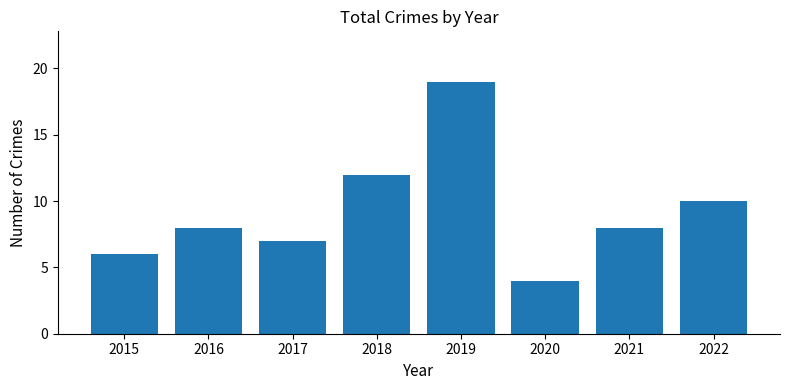

What is the difference between the maximum and minimum values?

15